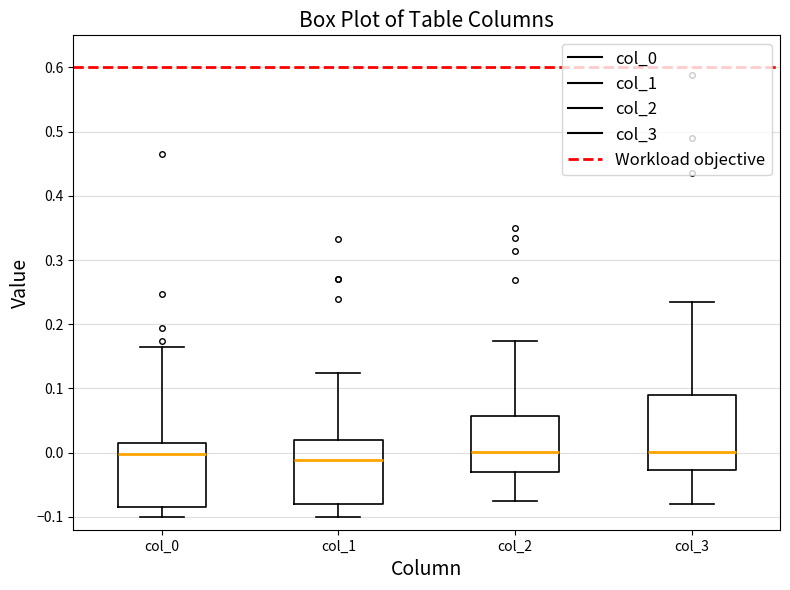

Which box is the tallest, from its lower edge to its upper edge?

col_3